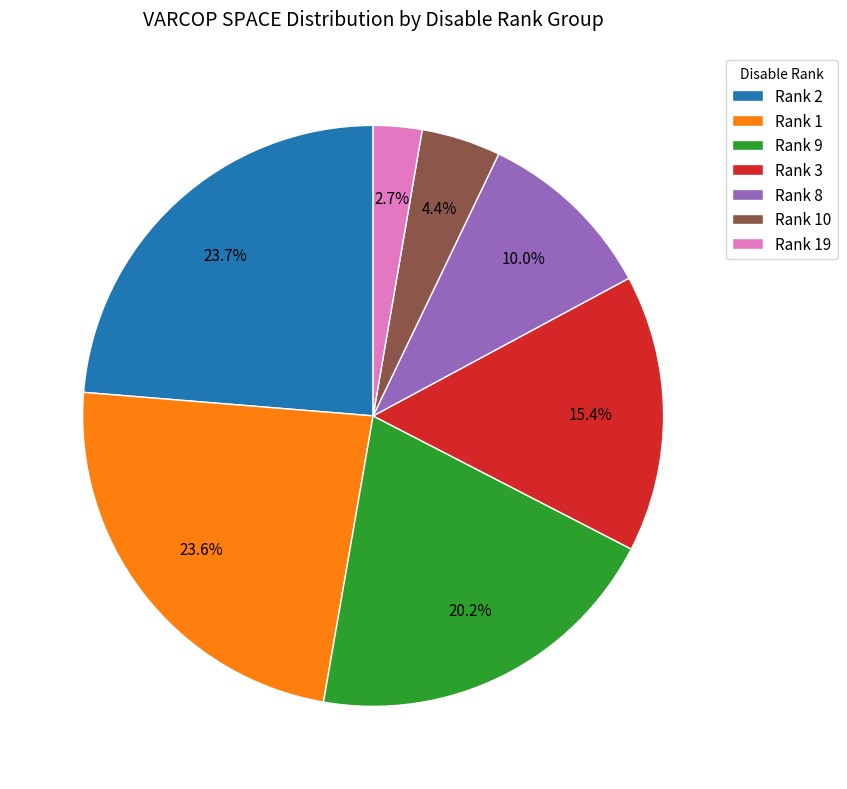

Does Rank 10 represent more than half of the total?

No